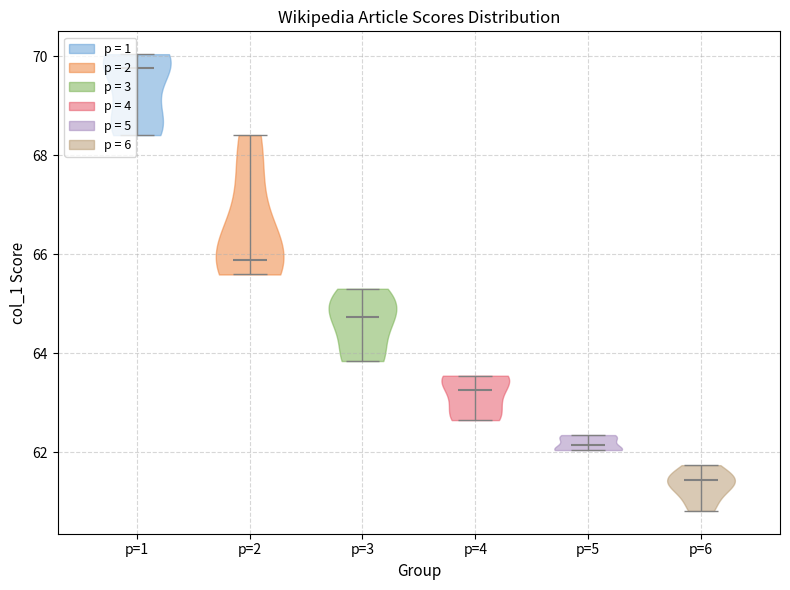

Which violin has the highest median line?

p=1